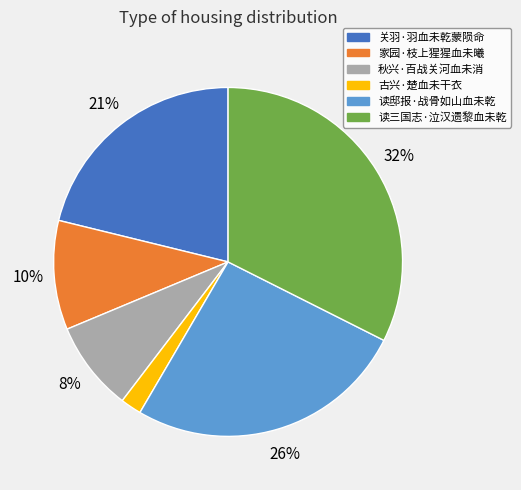

What percentage is the 关羽·羽血未乾蒙陨命 slice, to the nearest percent?

21%